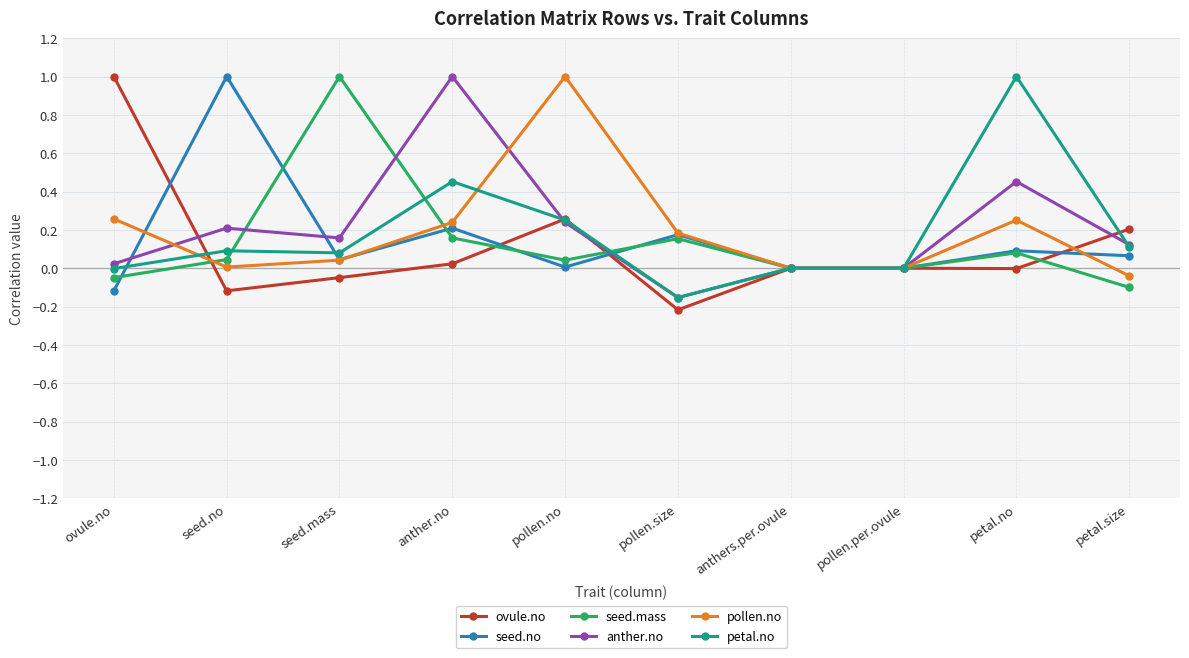

At which category does the chart reach its minimum across all series?

pollen.size